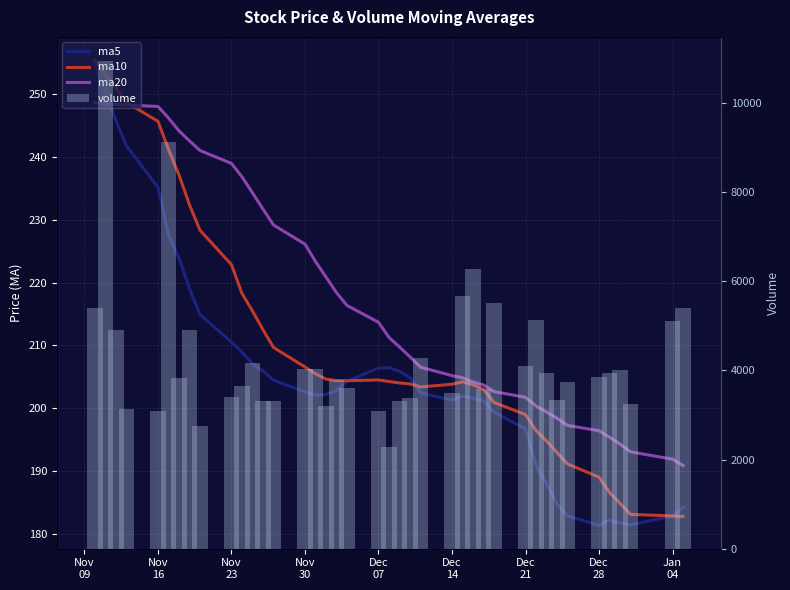

Which series has the largest range (max minus min)?

volume